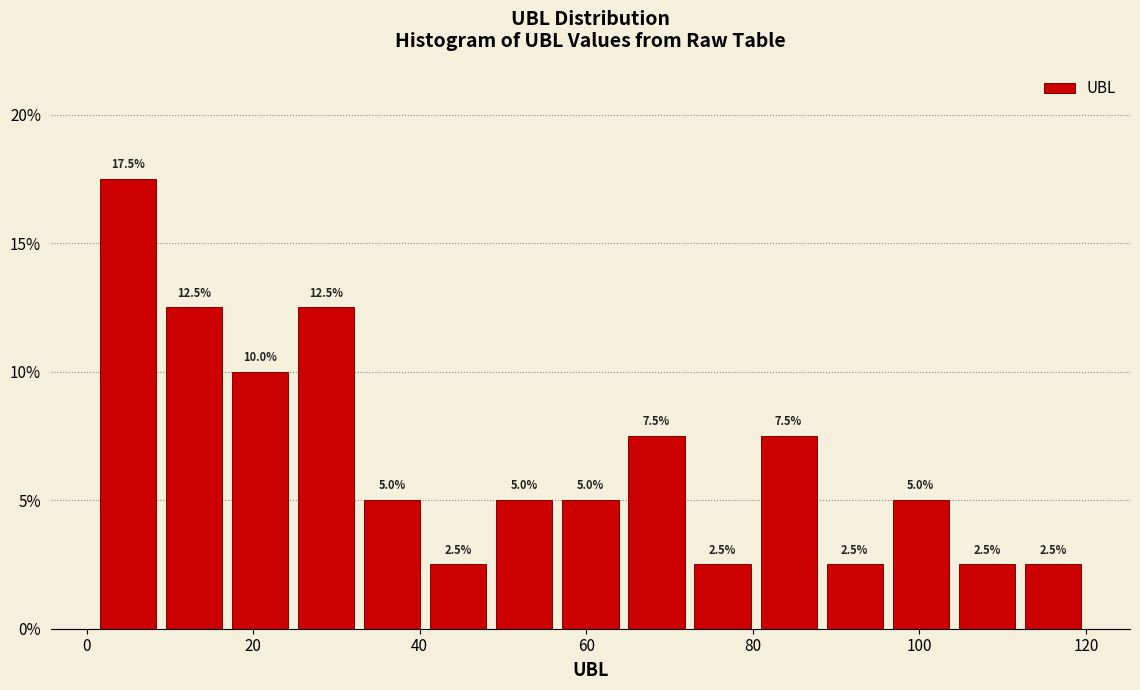

Around what value on the x-axis is the tallest bar? Give the approximate position of its centre, as read against the axis.

4